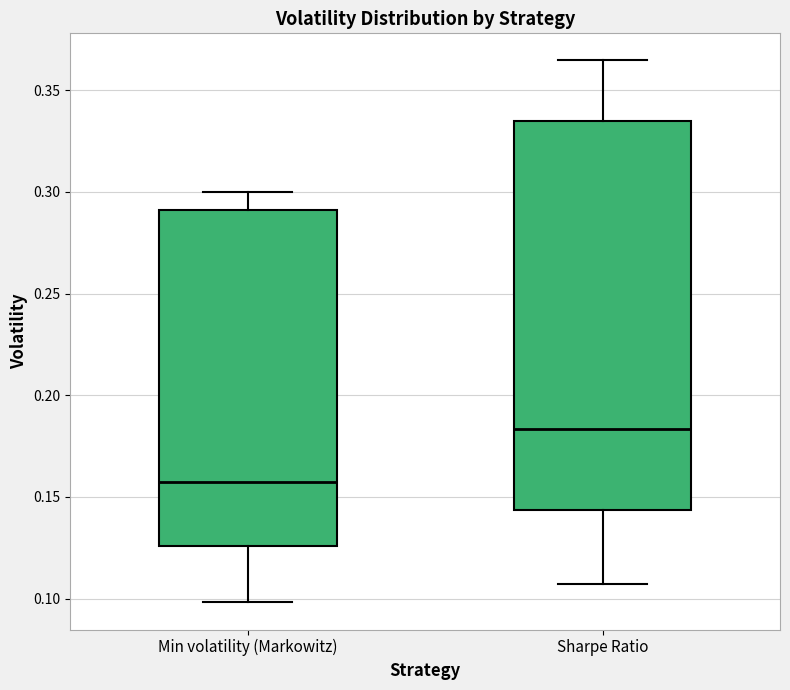

Reading left to right, transcribe this box plot: for each box, give where its median line is, the range the box spans, and where its two whiskers end, as read against the y-axis. The values are not printed on the chart, so give them approximately, as read against the axis.

Min volatility (Markowitz): median 0.155, box 0.125 to 0.290, whiskers 0.100 to 0.300
Sharpe Ratio: median 0.185, box 0.145 to 0.335, whiskers 0.105 to 0.365